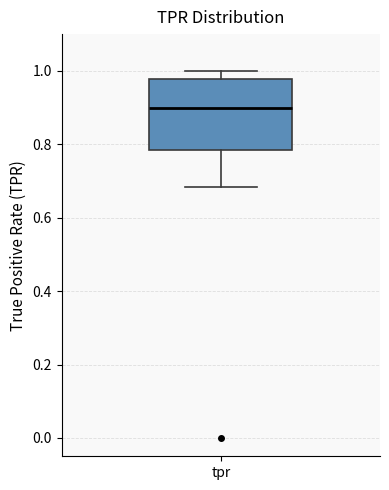

Transcribe this box plot: give where the median line is, the range the box spans, and where the two whiskers end, as read against the y-axis. The values are not printed on the chart, so give them approximately, as read against the axis.

median 0.90, box 0.78 to 0.98, whiskers 0.68 to 1.00